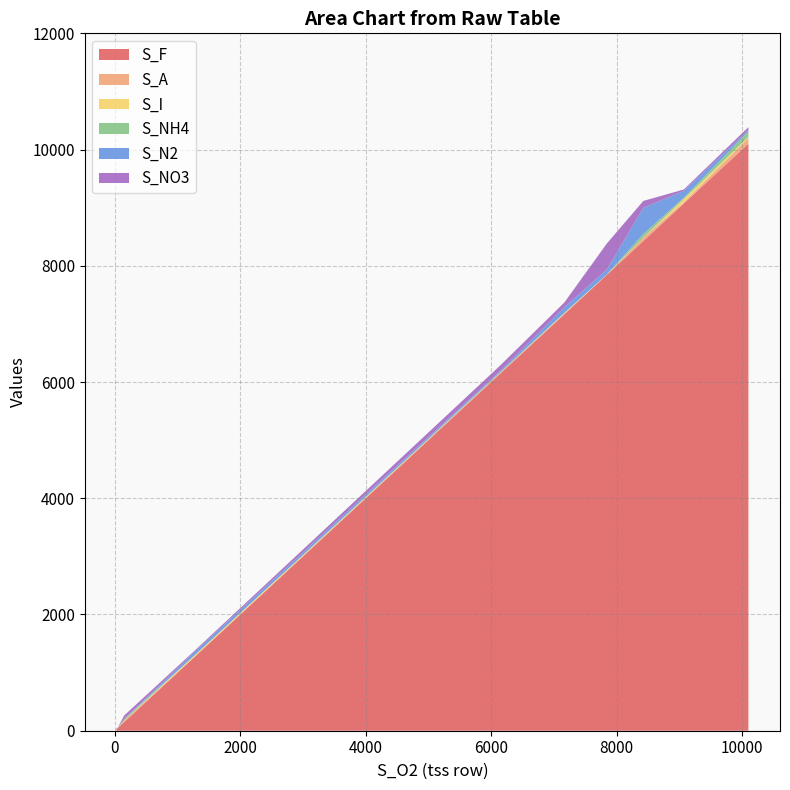

Reading left to right, transcribe all the data shown in this chart.

S_F: 24.1754=24.2	47.4043=47.4	148.3211=148.3	1274.0642=1274.1	6139.3839=6139.4	7167.9807=7168.0	7846.7434=7846.7	8427.3921=8427.4	9072.0623=9072.1	10102.4354=10102.4
S_A: 24.1754=0.3	47.4043=0.0	148.3211=26.6	1274.0642=0.2	6139.3839=12.5	7167.9807=5.2	7846.7434=0.8	8427.3921=59.7	9072.0623=19.1	10102.4354=95.8
S_I: 24.1754=1.1	47.4043=0.3	148.3211=0.0	1274.0642=26.6	6139.3839=0.2	7167.9807=12.5	7846.7434=5.2	8427.3921=0.8	9072.0623=59.7	10102.4354=19.1
S_NH4: 24.1754=0.3	47.4043=1.1	148.3211=26.6	1274.0642=0.2	6139.3839=12.5	7167.9807=5.2	7846.7434=0.8	8427.3921=59.7	9072.0623=19.1	10102.4354=95.8
S_N2: 24.1754=12.5	47.4043=5.2	148.3211=0.8	1274.0642=59.7	6139.3839=19.1	7167.9807=95.8	7846.7434=82.4	8427.3921=450.0	9072.0623=119.0	10102.4354=24.2
S_NO3: 24.1754=5.2	47.4043=0.8	148.3211=59.7	1274.0642=19.1	6139.3839=95.8	7167.9807=82.4	7846.7434=450.0	8427.3921=119.0	9072.0623=24.2	10102.4354=47.4